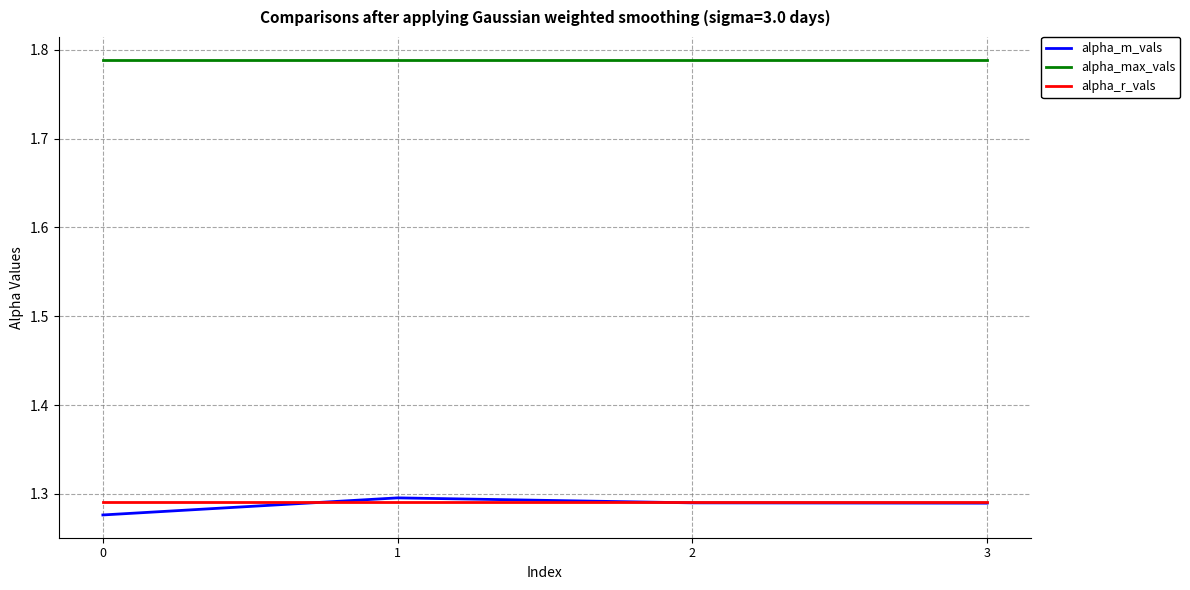

Is it true that alpha_m_vals equals 2.3 at 1?

False